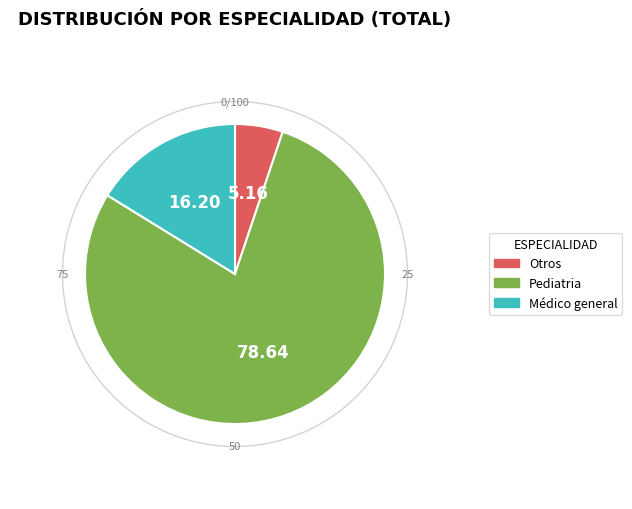

Combined, do Otros and Médico general account for over 50%?

No